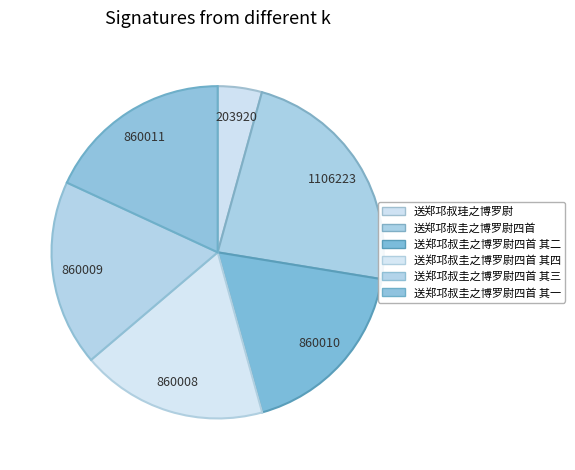

Rank the categories by value from lowest to highest.

送郑邛叔珪之博罗尉, 送郑邛叔圭之博罗尉四首 其四, 送郑邛叔圭之博罗尉四首 其三, 送郑邛叔圭之博罗尉四首 其二, 送郑邛叔圭之博罗尉四首 其一, 送郑邛叔圭之博罗尉四首